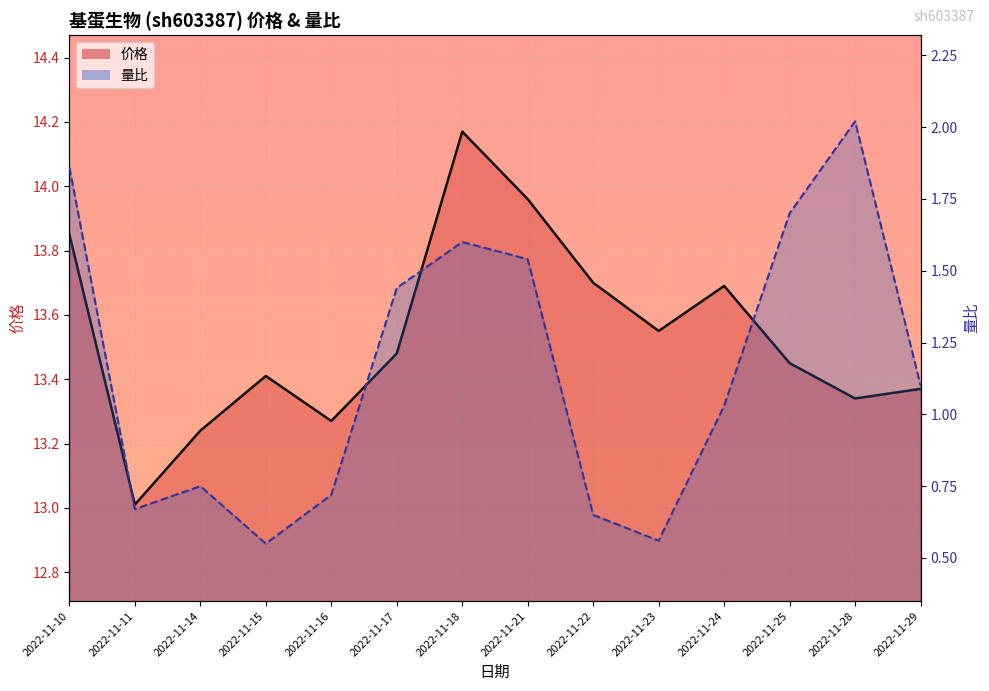

True or false: 量比 and 价格 intersect in this chart.

False